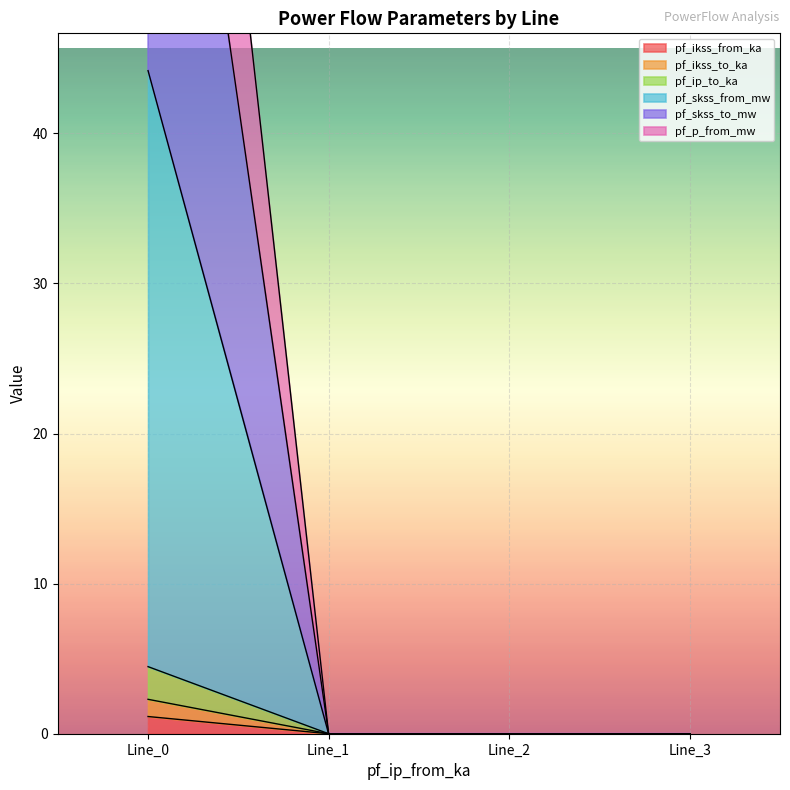

How many data points in pf_ikss_to_ka are above 0?

1